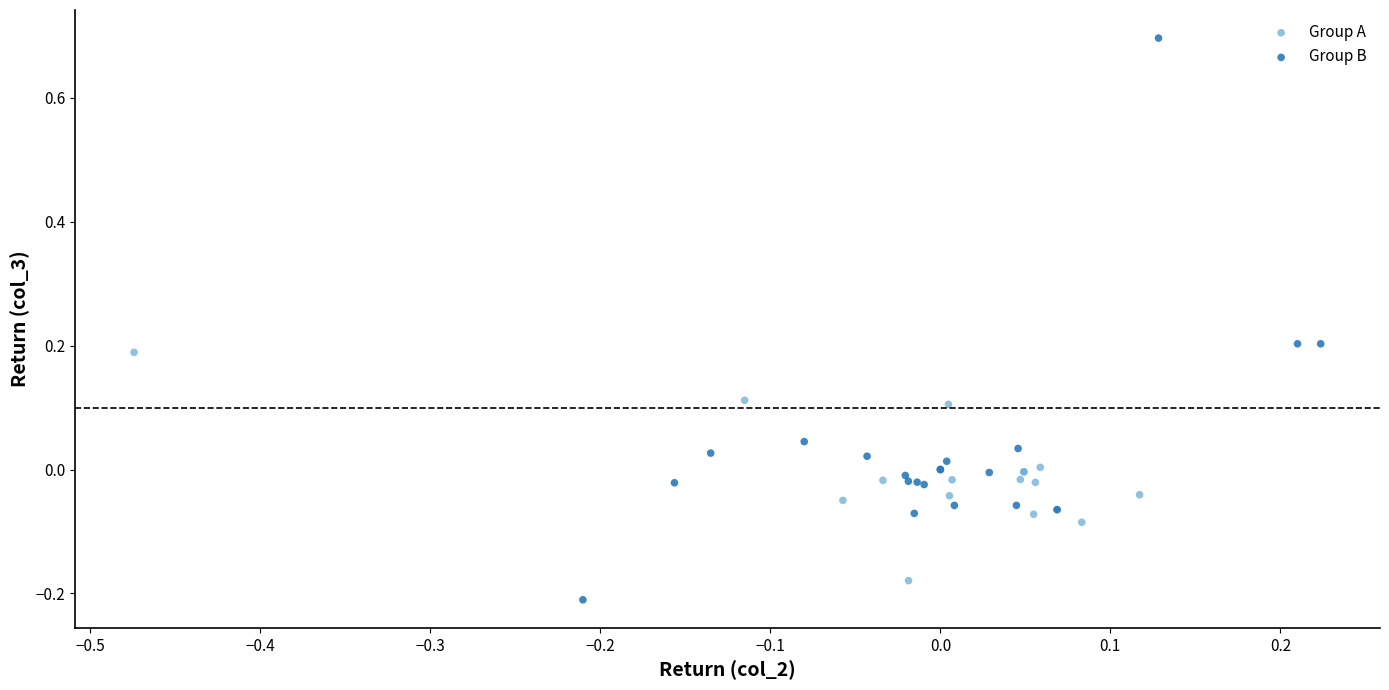

Which series has the largest Y range (max minus min)?

Group B